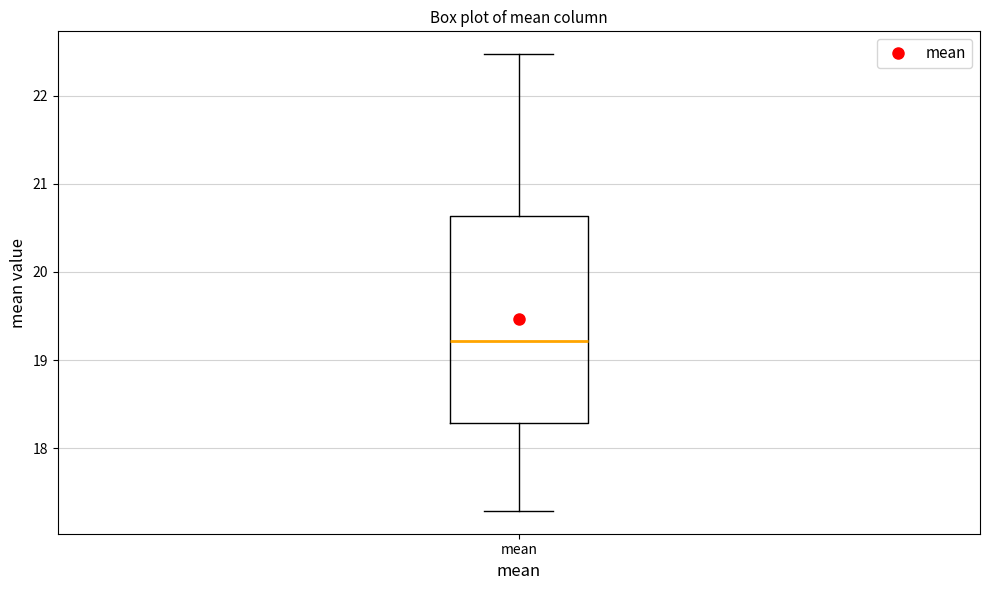

Read this box plot against the y-axis: the position of the median line, the range covered by the box, and the ends of both whiskers. The values are not printed on the chart, so give them approximately, as read against the axis.

median 19.2, box 18.3 to 20.6, whiskers 17.3 to 22.5